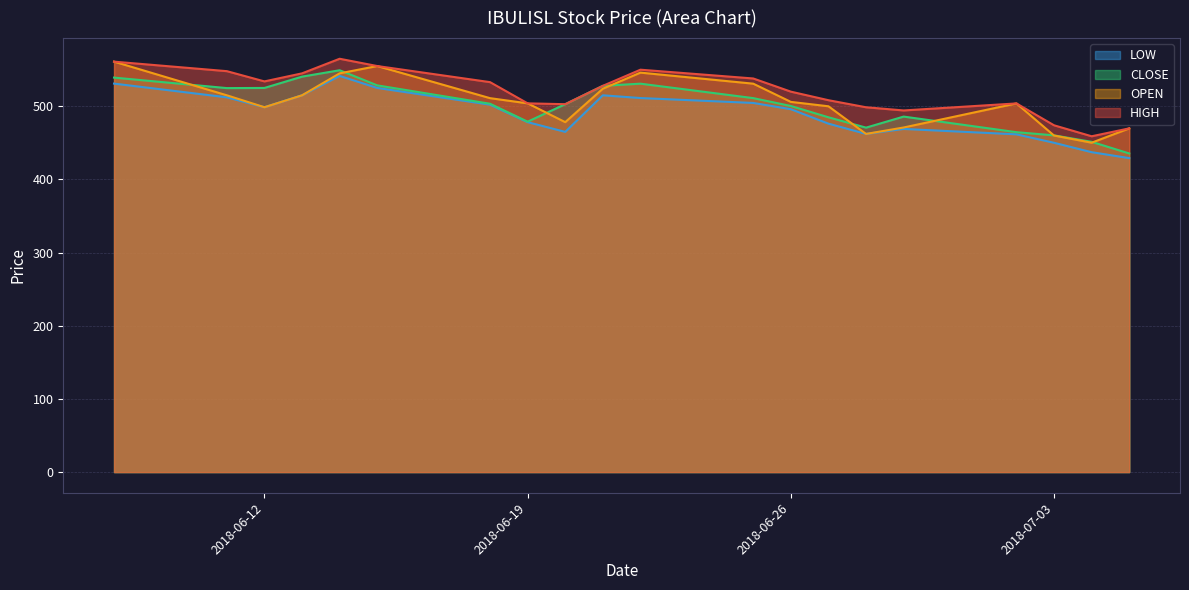

At which category does HIGH reach its first local valley?

2018-06-12